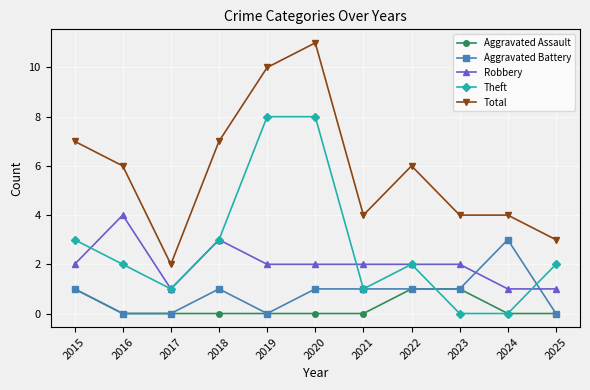

True or false: Total and Robbery intersect in this chart.

False